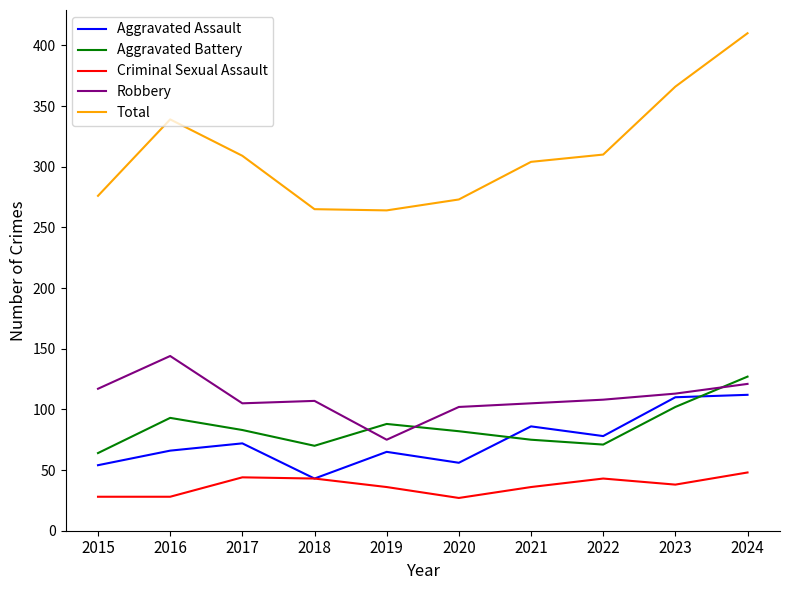

How many values in the Aggravated Assault series are below 72?

5